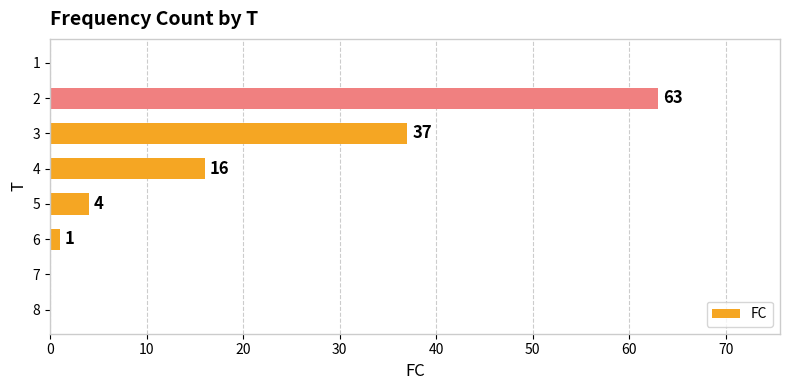

Reading top to bottom, list all the values displayed in this chart.

1=0	2=63	3=37	4=16	5=4	6=1	7=0	8=0